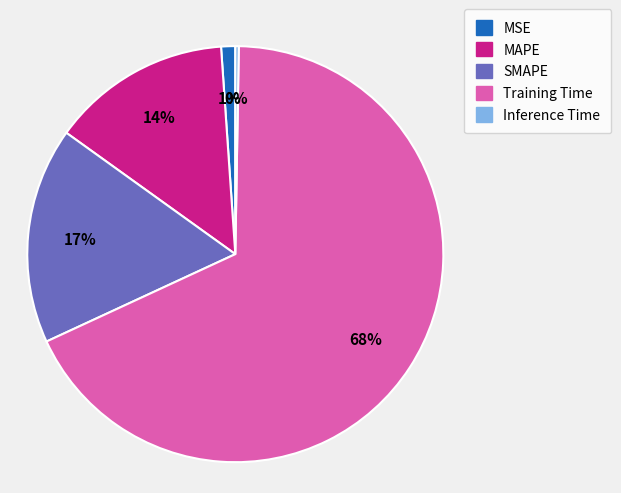

Is there a majority slice in this chart?

Yes